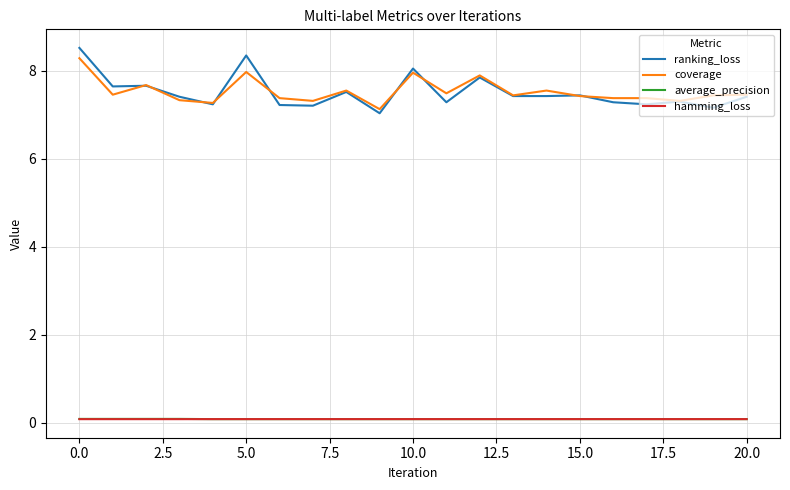

Which series has the widest spread of values?

ranking_loss